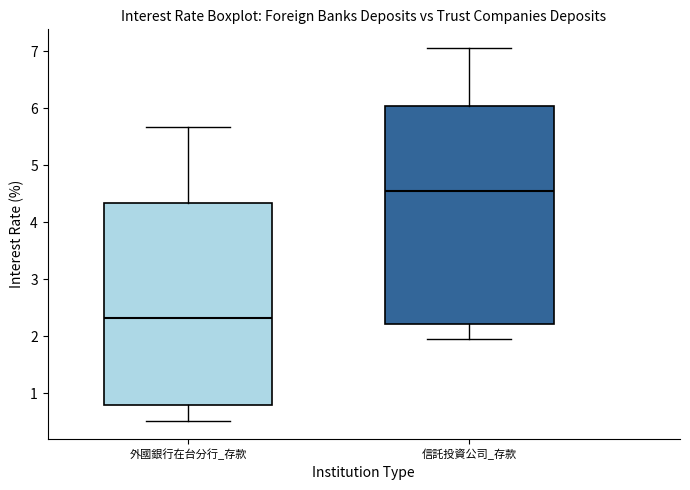

Where does the median line of the box for 外國銀行在台分行_存款 sit on the y-axis? The values are not printed on the chart, so give them approximately, as read against the axis.

2.3